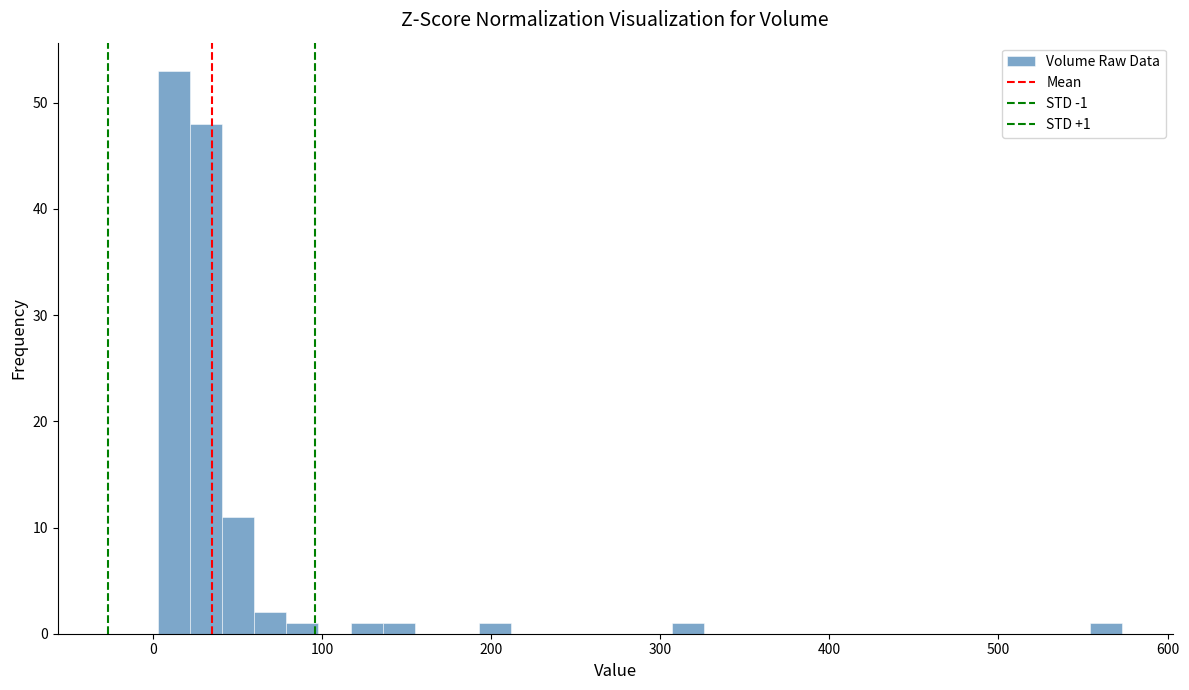

Around what value on the x-axis is the tallest bar? Give the approximate position of its centre, as read against the axis.

10